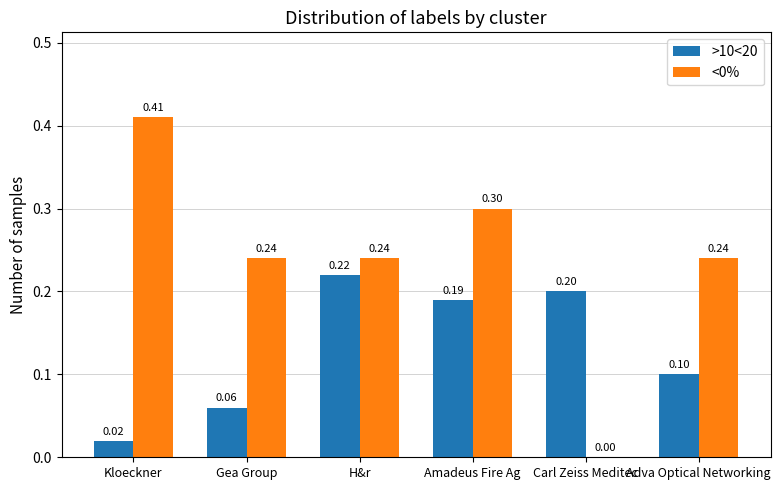

How many data points does each series have?

6